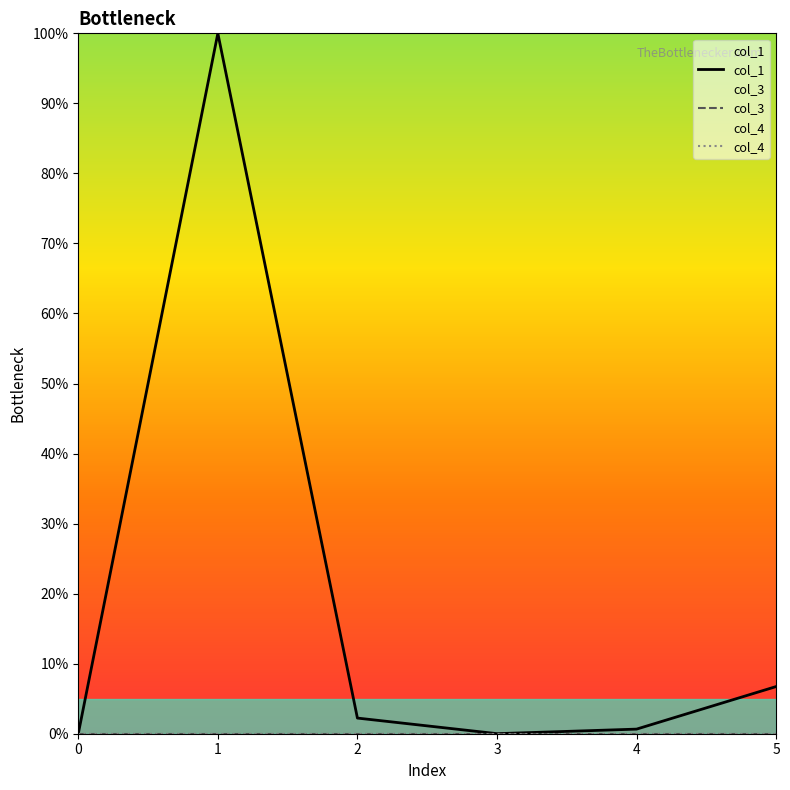

How many positive values does the col_1 series have?

5